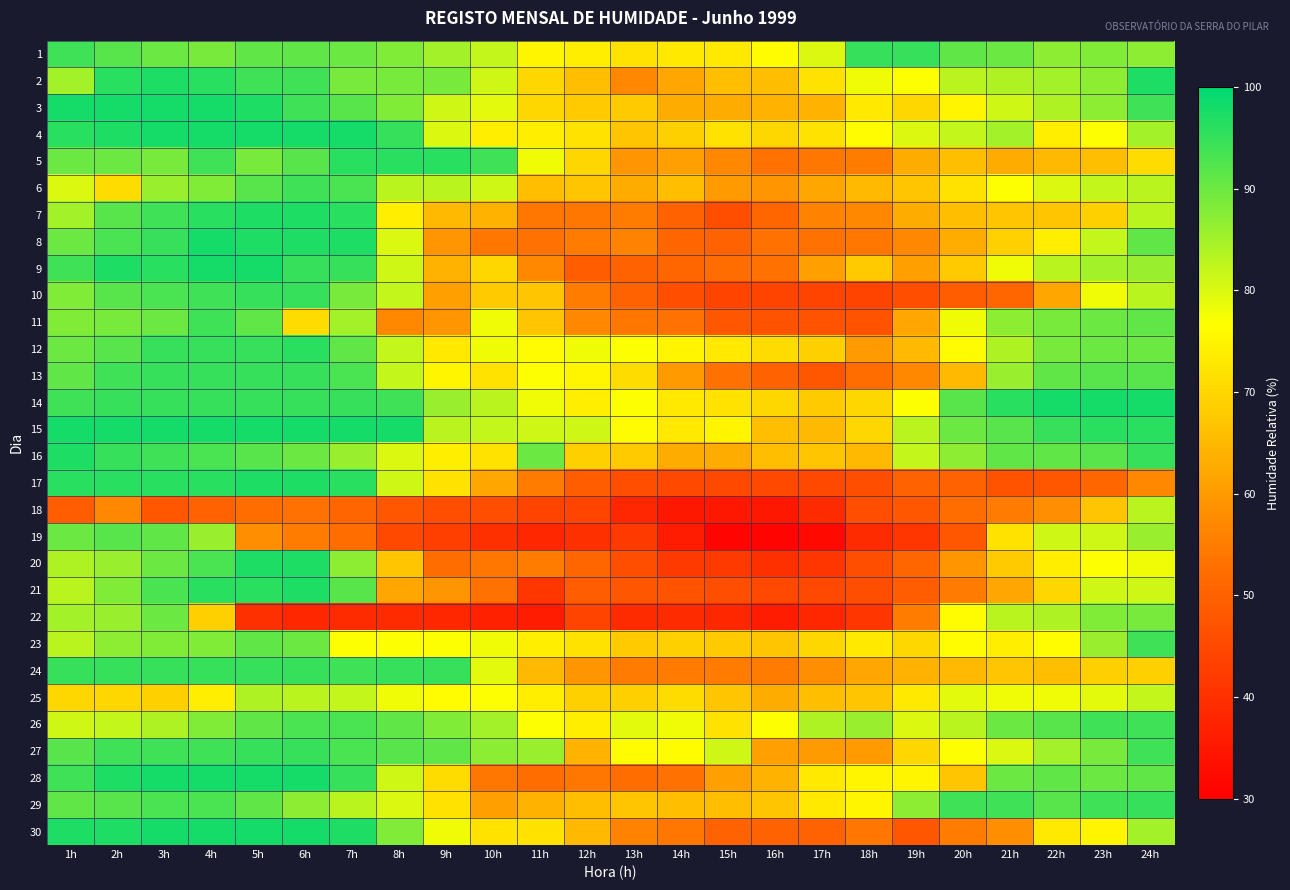

Which has a higher value, 7h or 3h?

7h